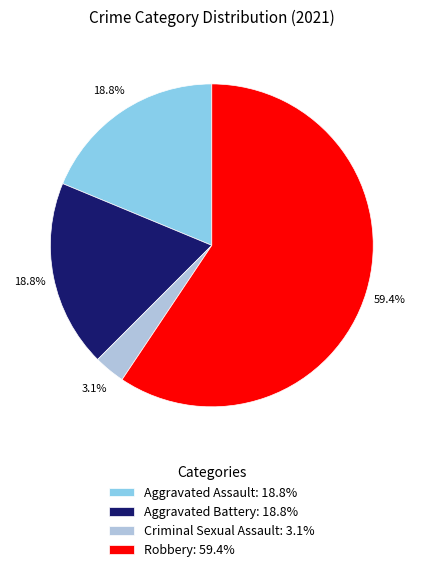

To the nearest percent, what is the difference between the Aggravated Assault and Robbery slice percentages?

41%